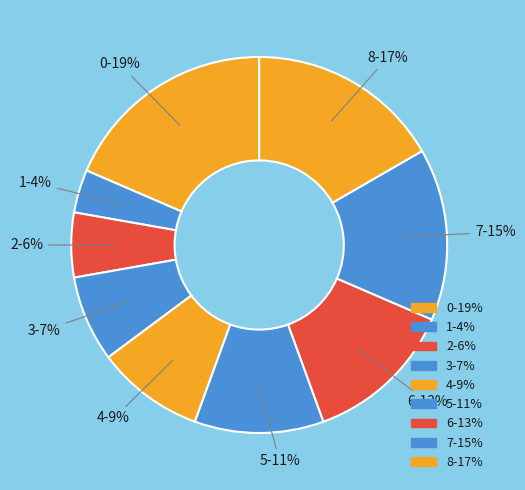

How many segments does this pie chart have?

9